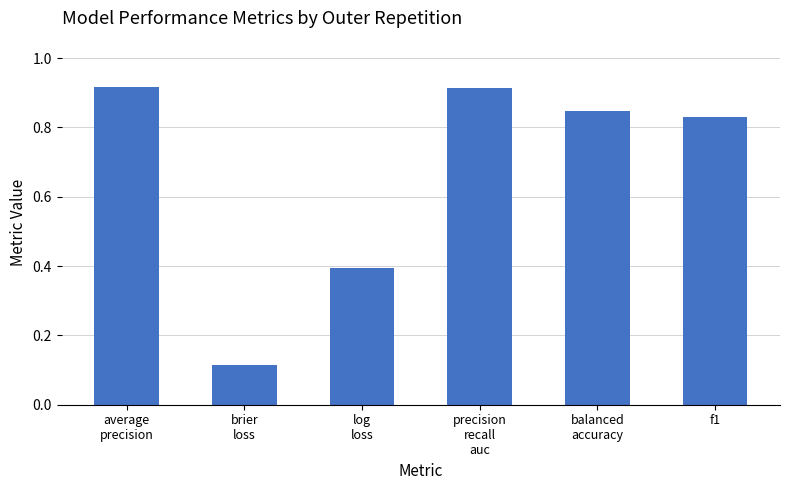

The value at f1 is 1.4. True or false?

False